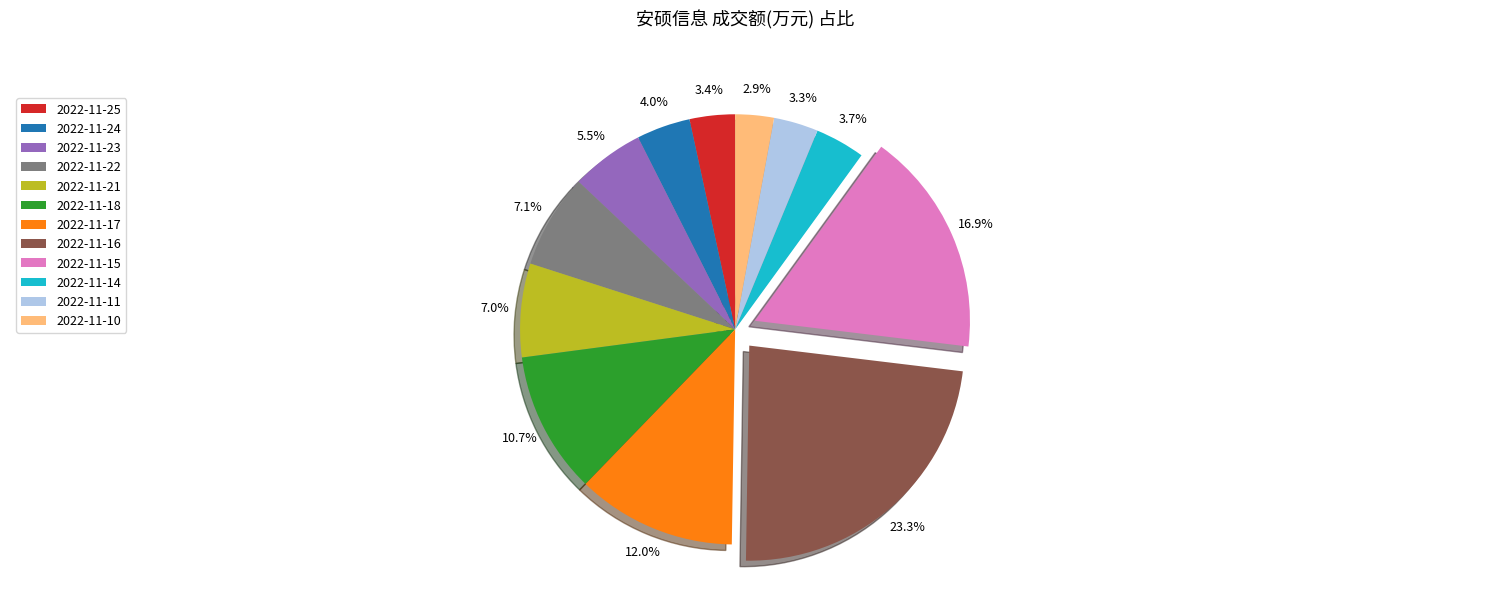

What percentage is the 2022-11-21 slice, to the nearest percent?

7%